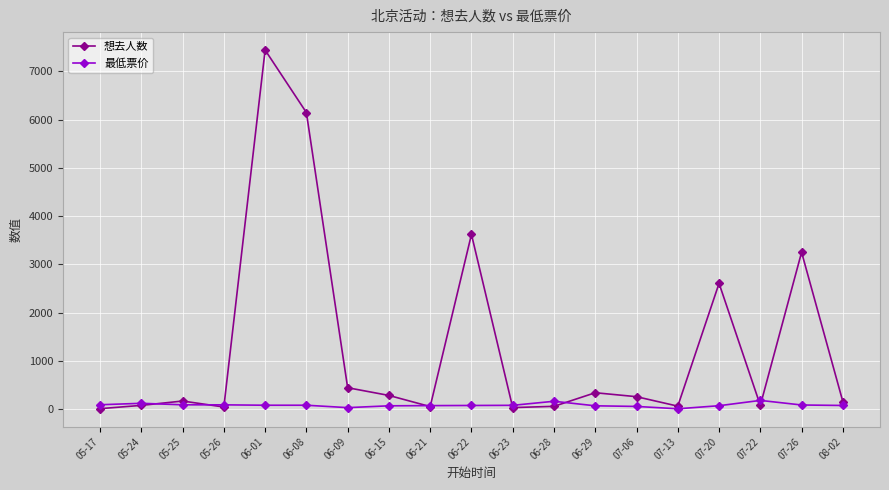

List the series in order of their overall mean, lowest first.

最低票价, 想去人数